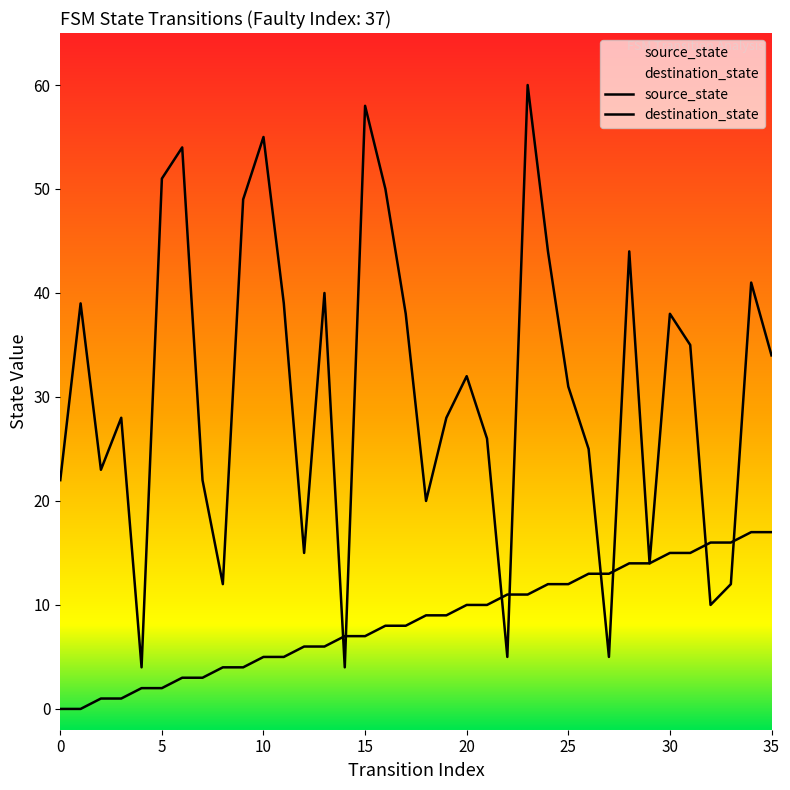

What are all the series names shown in the legend?

source_state, destination_state